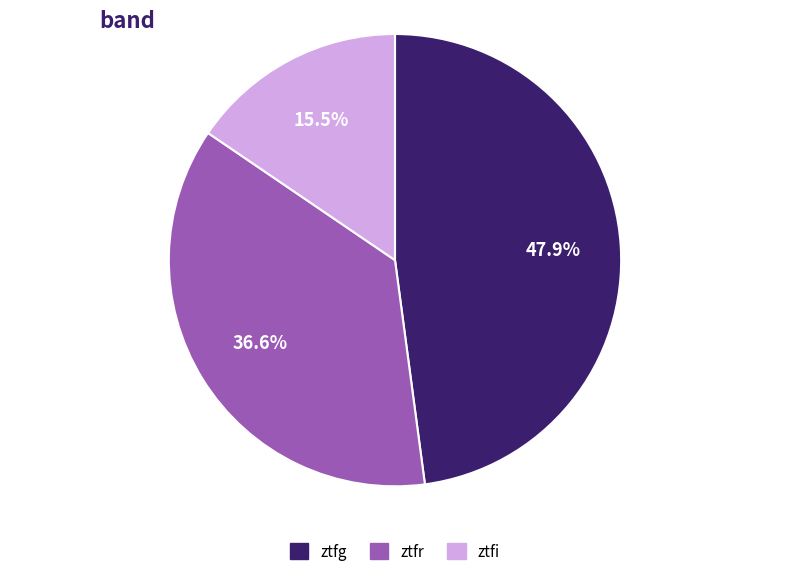

What is the total percentage of ztfg and ztfi?

63.4%